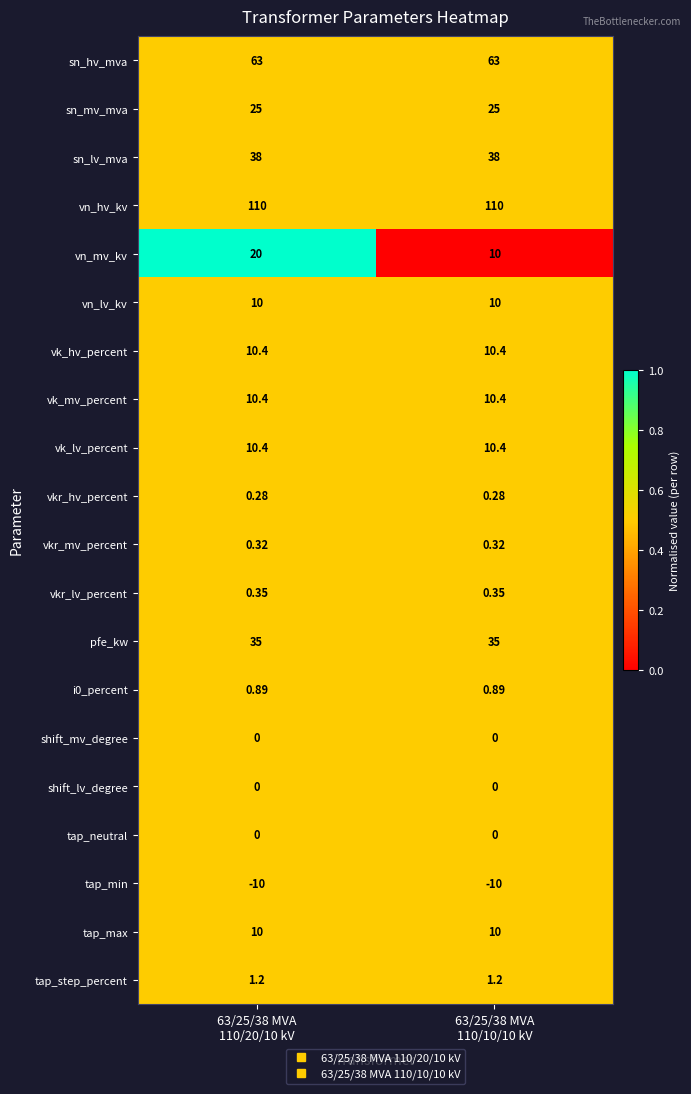

Which series has the widest spread of values?

vn_mv_kv